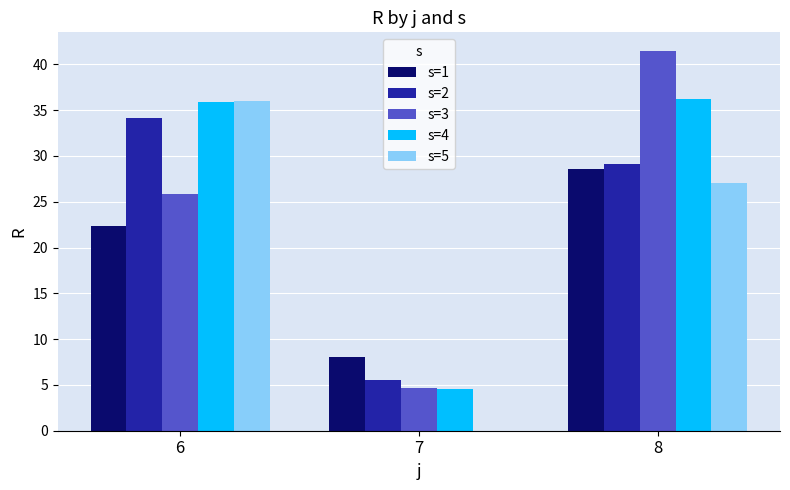

What is the total value across all series at 6?

154.2